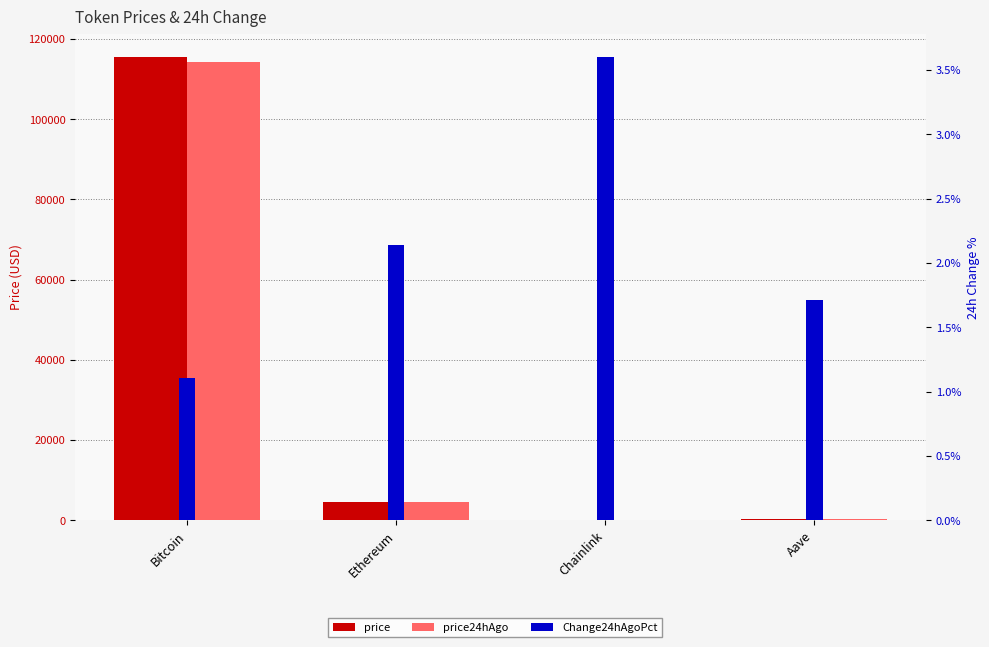

Which category has the lowest value in the price series?

Chainlink